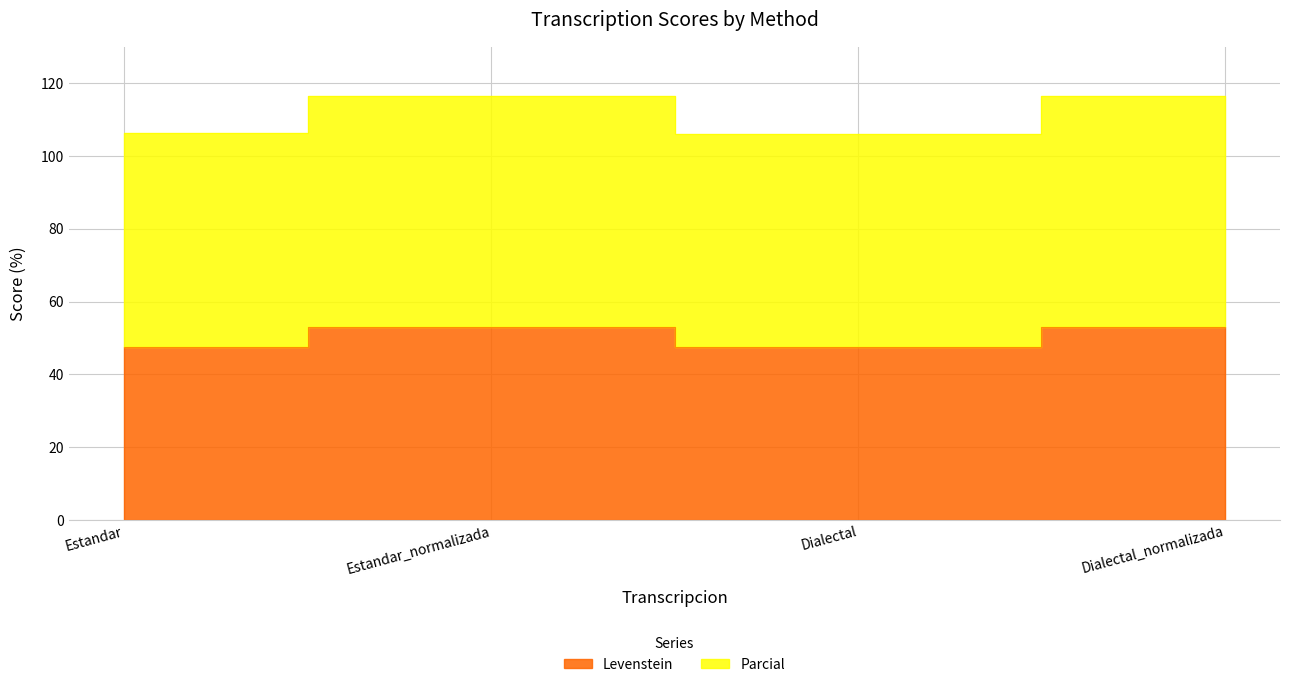

Is it true that Parcial equals 106.2 at Estandar?

True